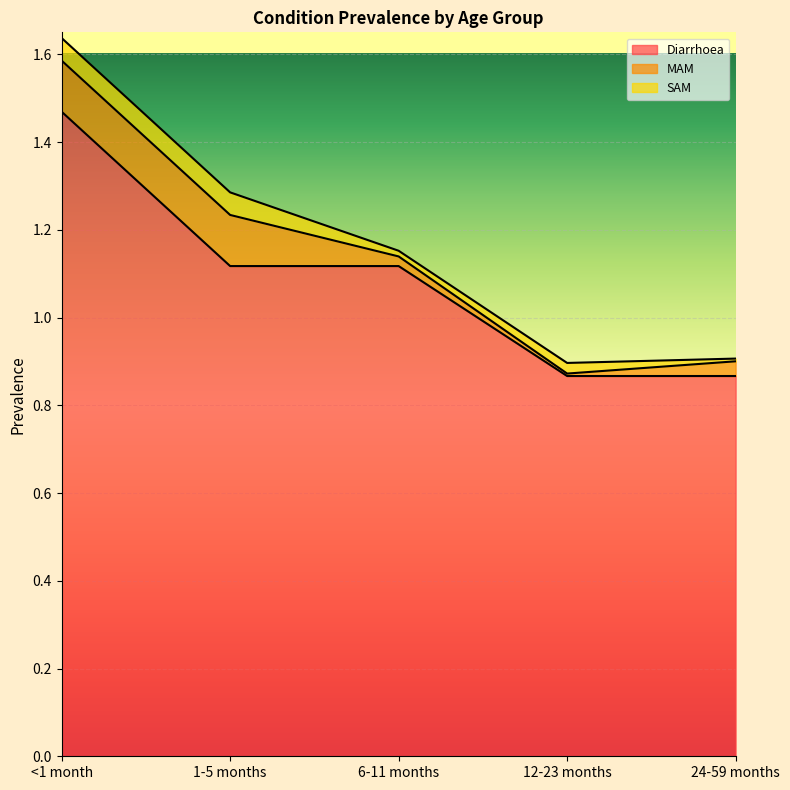

Rank the series by their maximum value, from lowest to highest.

SAM, MAM, Diarrhoea